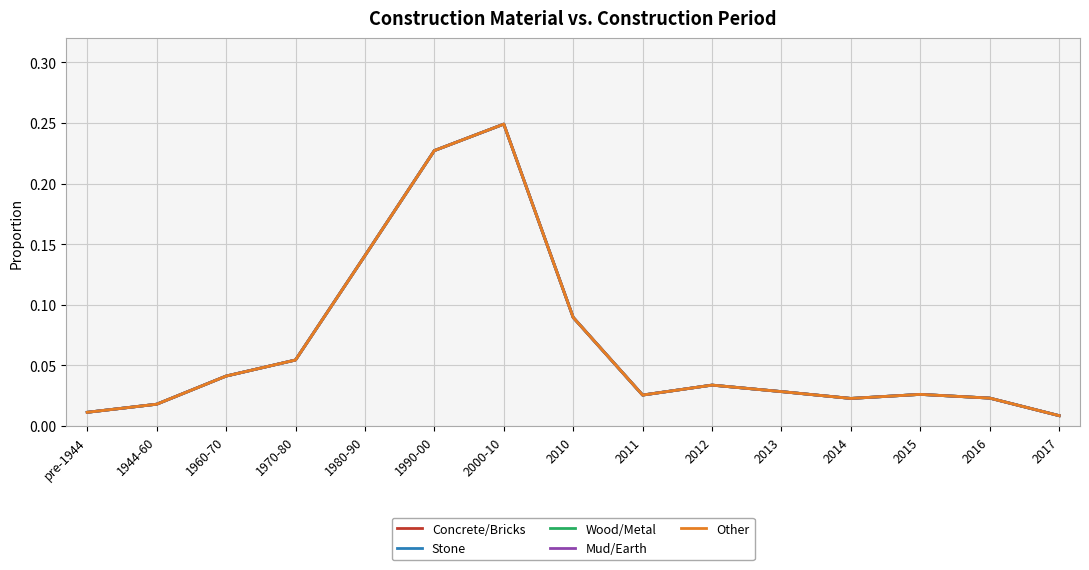

Does the chart display data point markers on the line(s)?

No